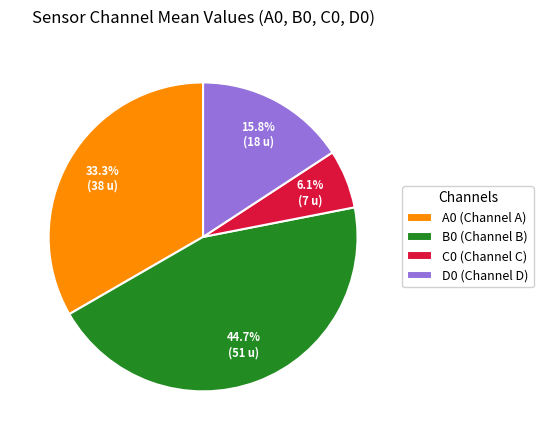

Rank the categories by value from highest to lowest.

B0 (Channel B), A0 (Channel A), D0 (Channel D), C0 (Channel C)